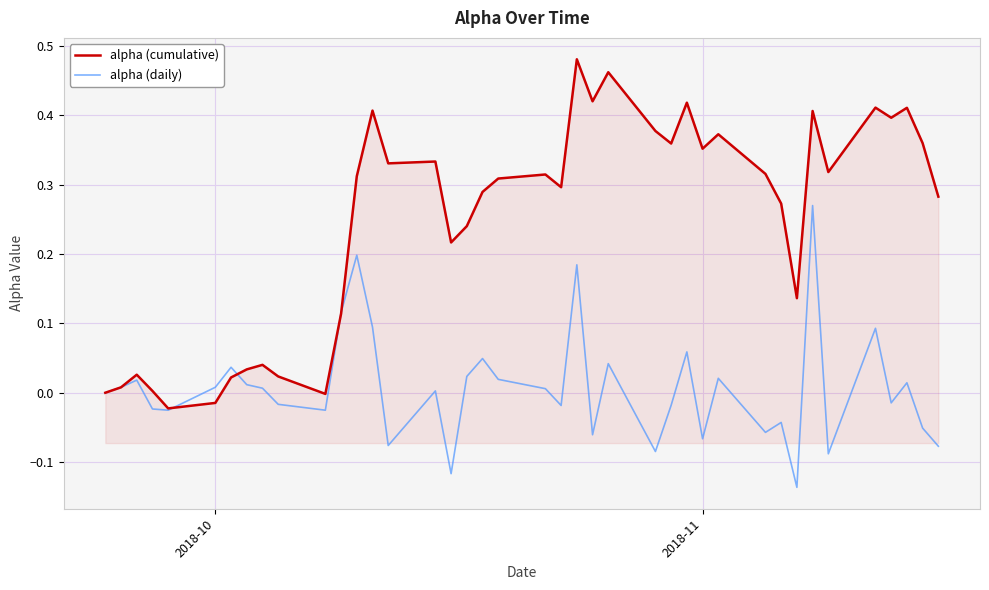

True or false: alpha (cumulative) has more than 2 interior local peaks.

True